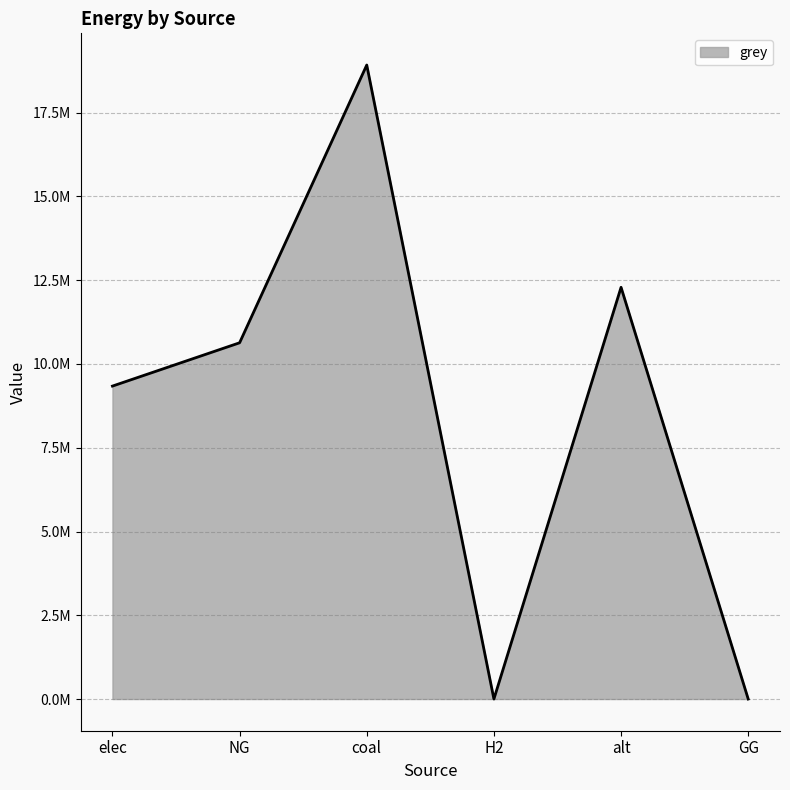

What position from the left is NG?

2